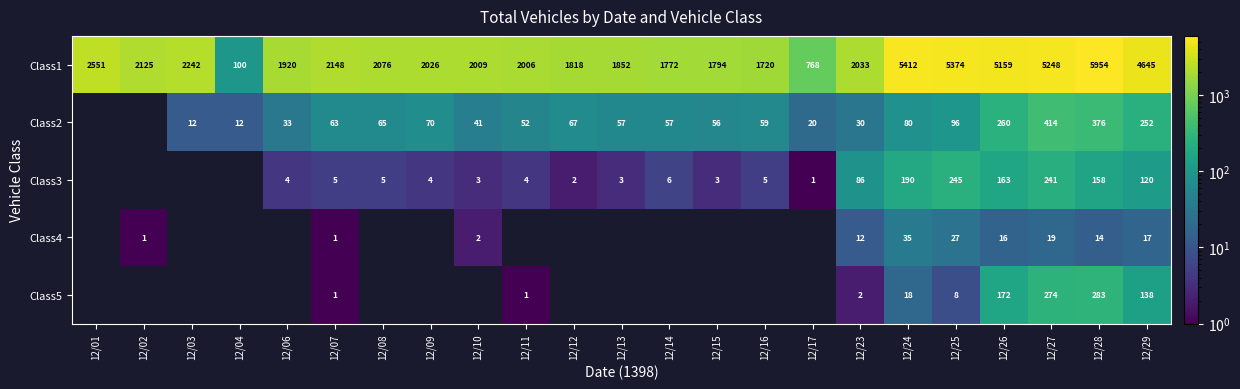

What is the total value across all series at 12/26?

5770